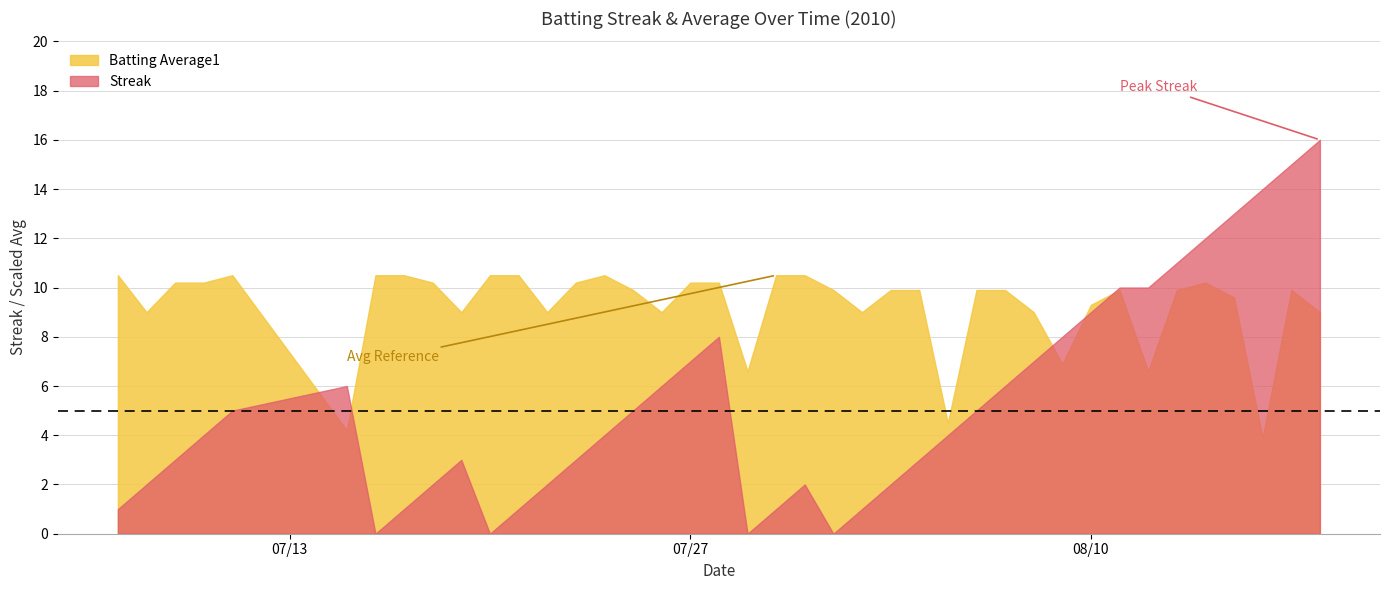

True or false: Streak and Batting Average1 cross at least once.

True